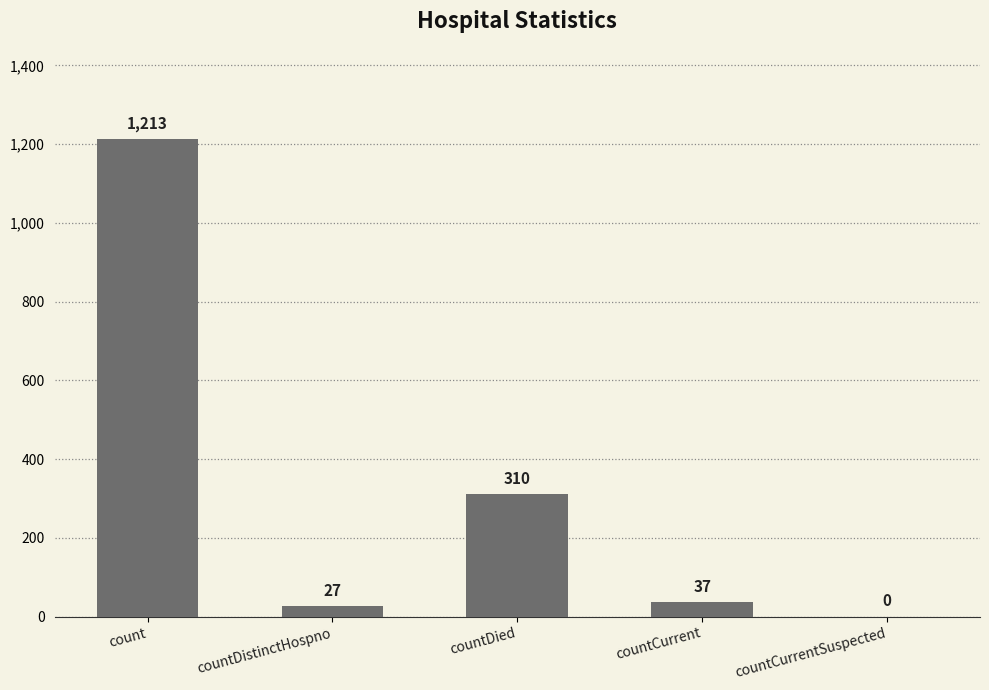

Read the value at count.

1213